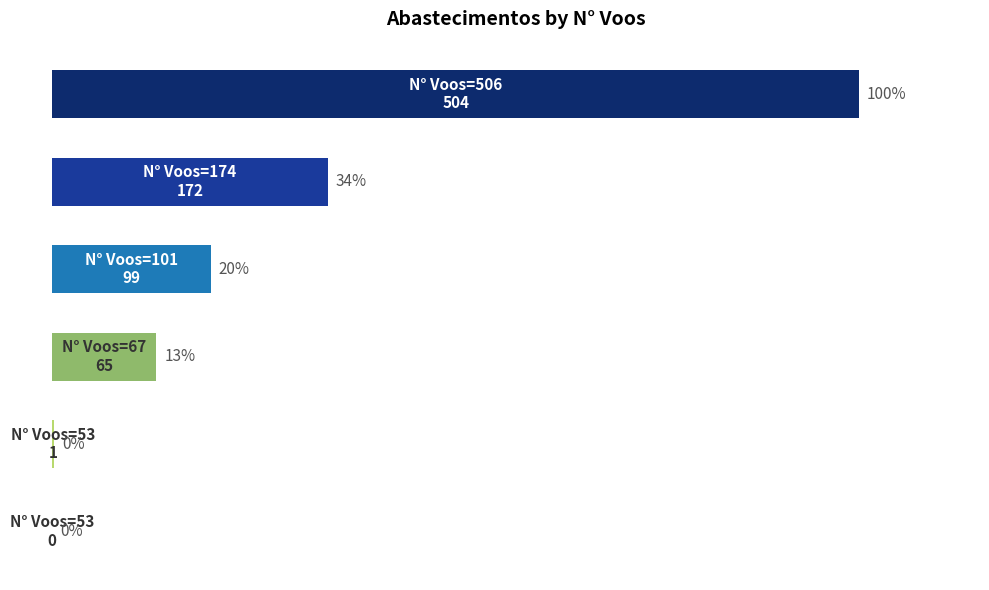

Are the bars horizontal?

Yes